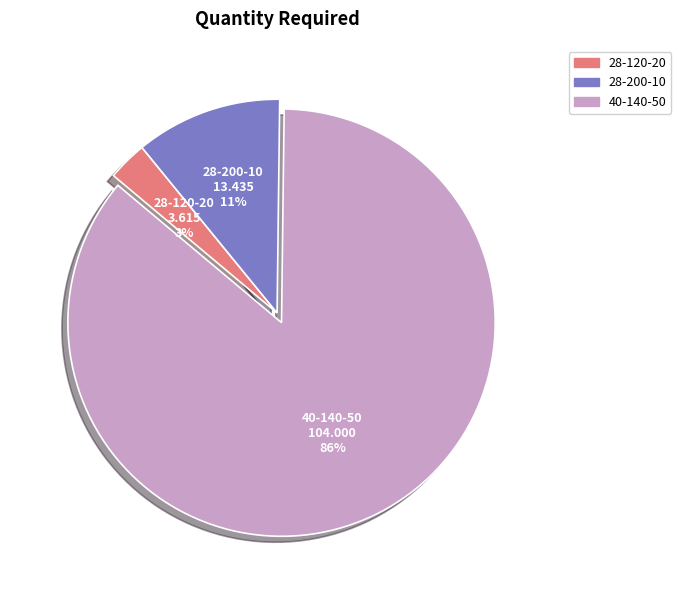

Which category accounts for the majority?

40-140-50